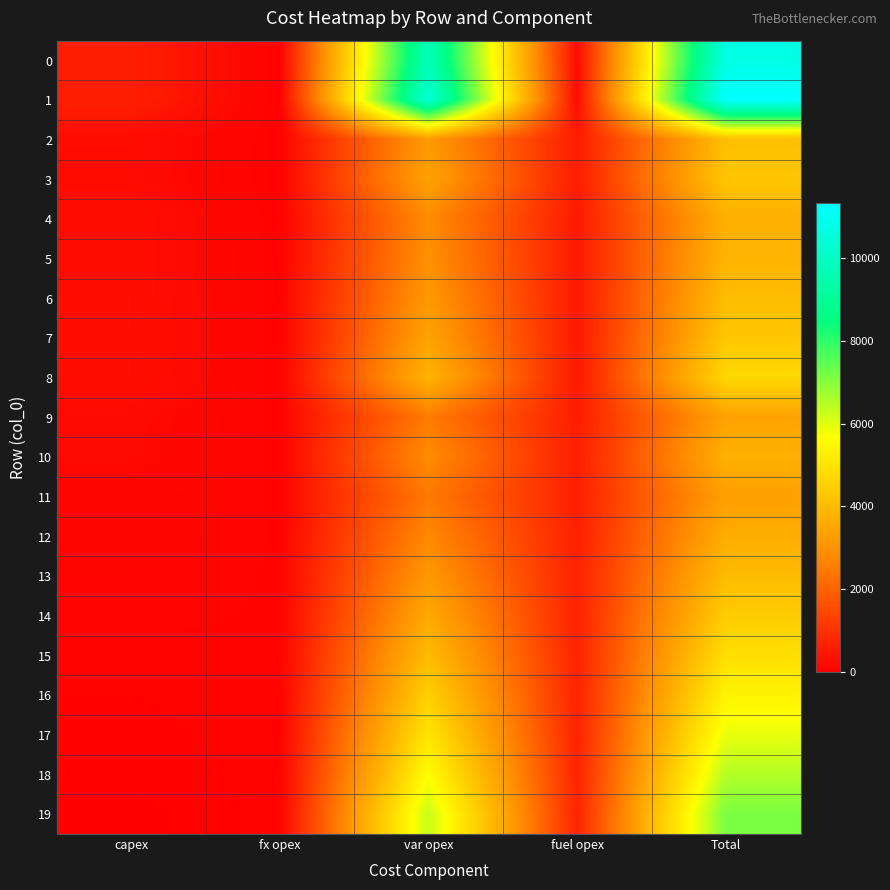

Which series changed the most between capex and Total?

1